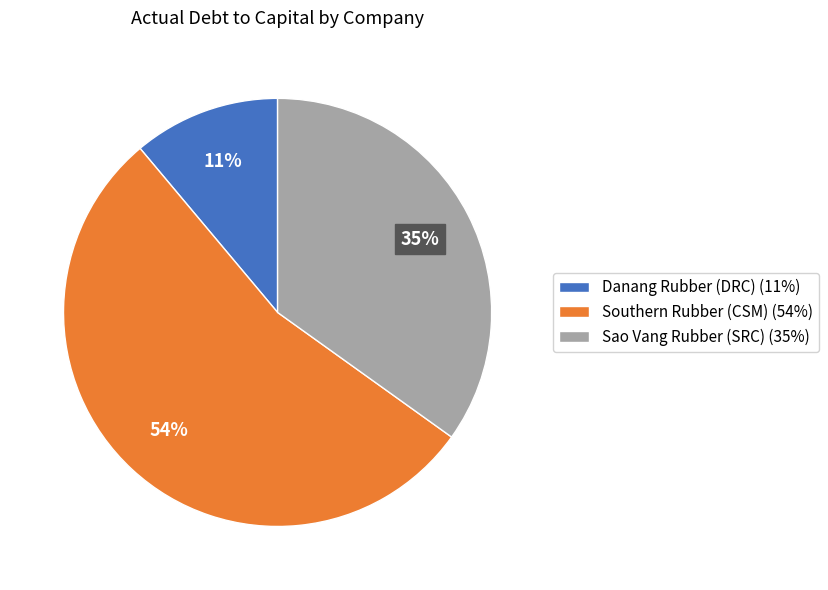

To the nearest percent, what is the average slice percentage?

33%